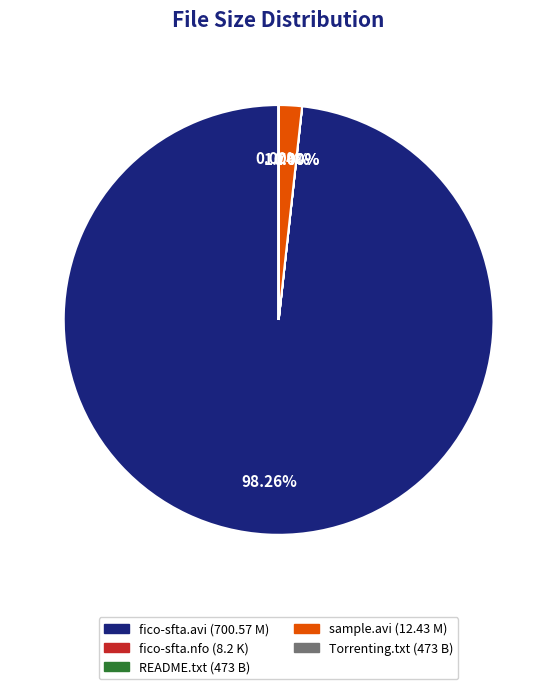

Does any single category account for the majority?

Yes